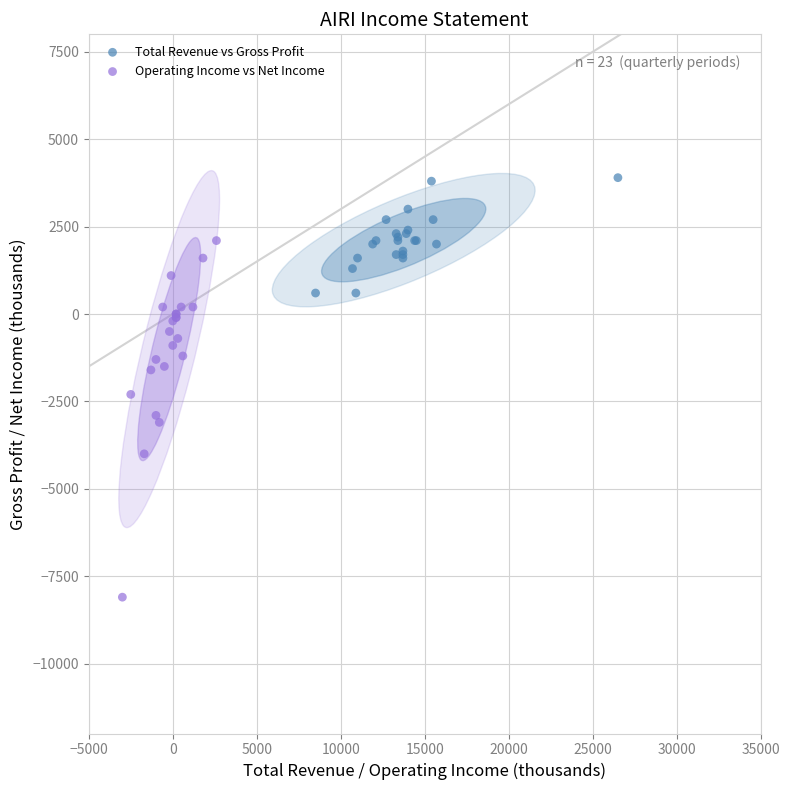

Which series has the widest spread of Y values?

Operating Income vs Net Income